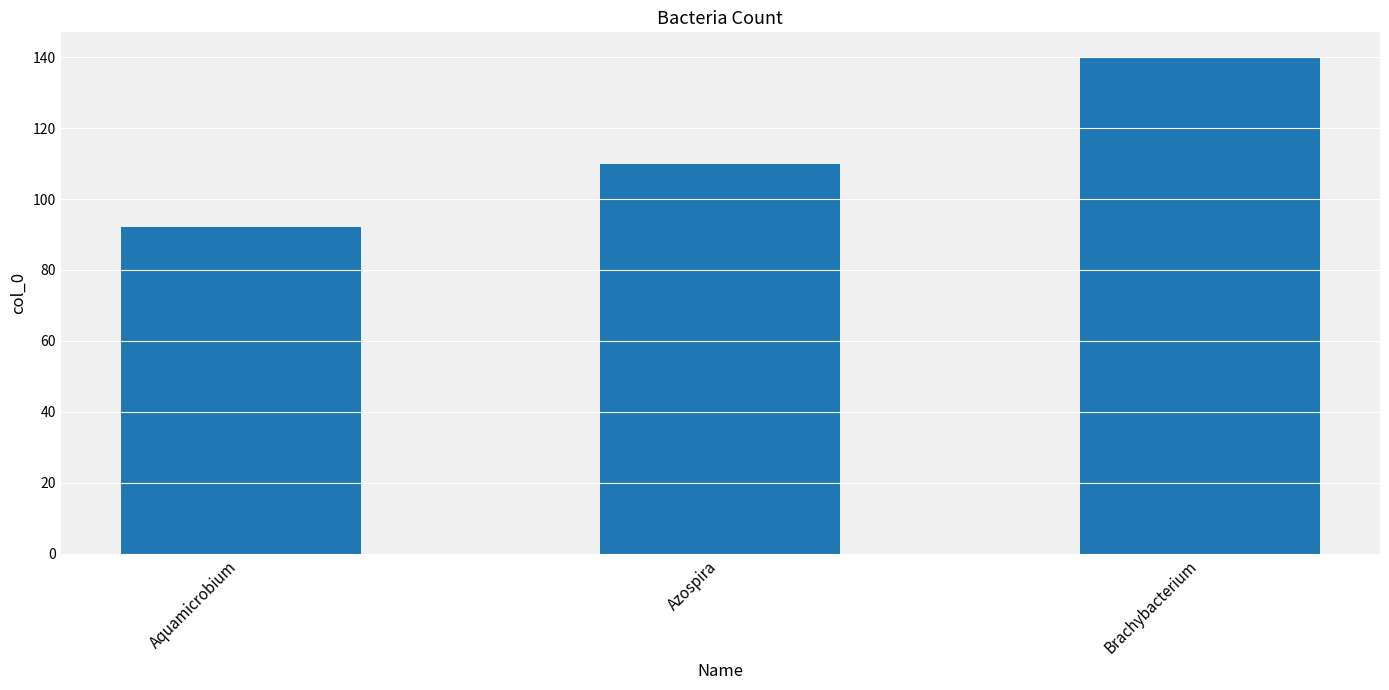

What is the change in value from Aquamicrobium to Azospira?

+18